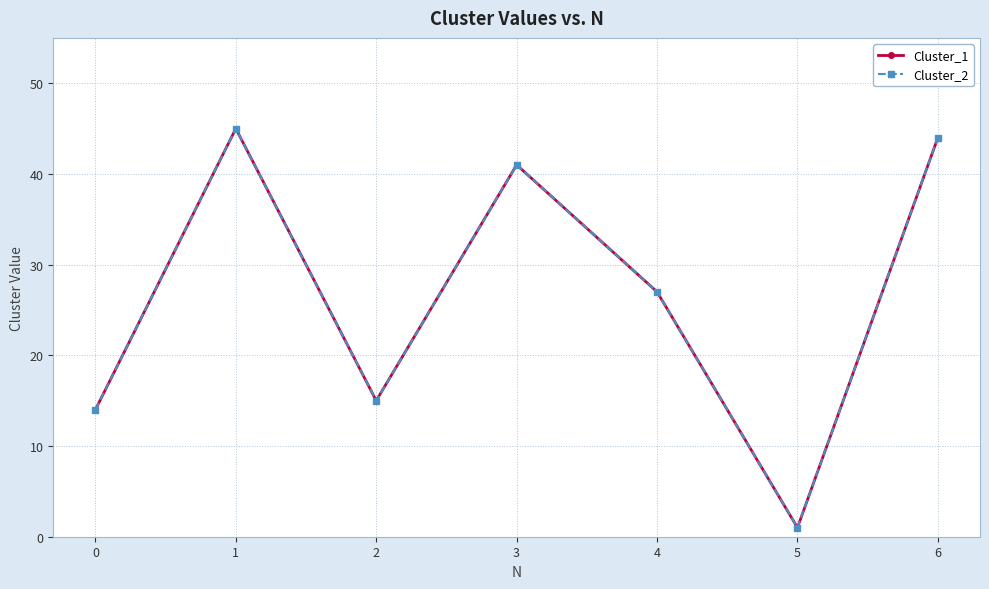

How many interior local peaks does the Cluster_1 series have?

2